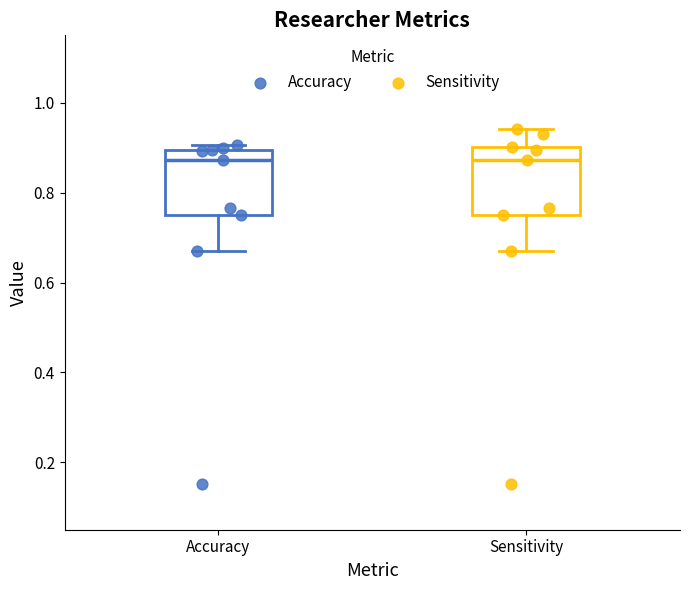

Which series has the largest Y range (max minus min)?

Sensitivity